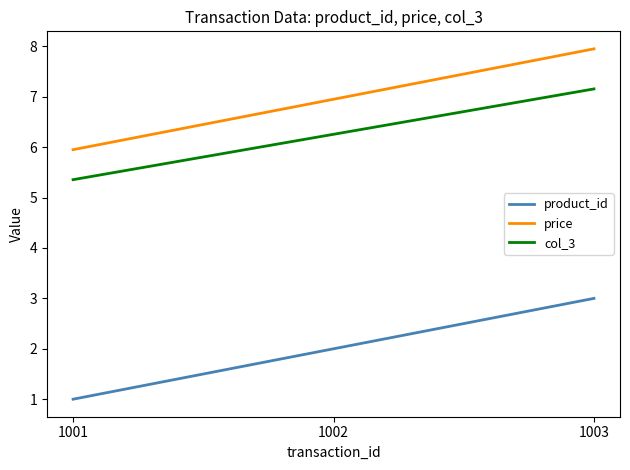

What is the difference between the col_3 values at 1002 and 1003?

0.9